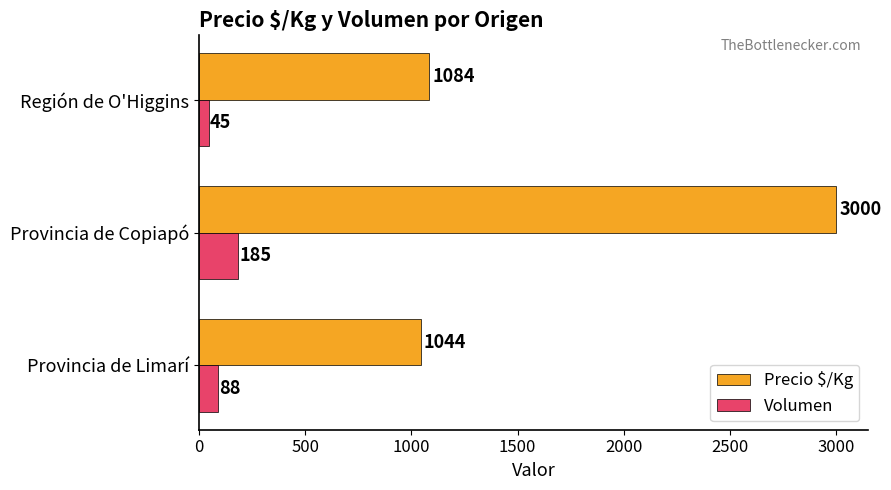

What is the difference between the maximum and minimum values in the Volumen series?

140